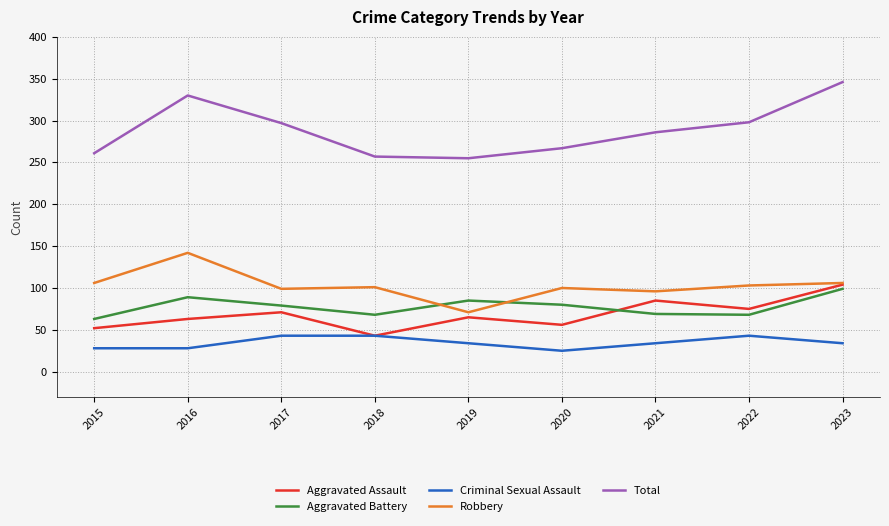

Rank the series at 2020 from lowest to highest value.

Criminal Sexual Assault, Aggravated Assault, Aggravated Battery, Robbery, Total